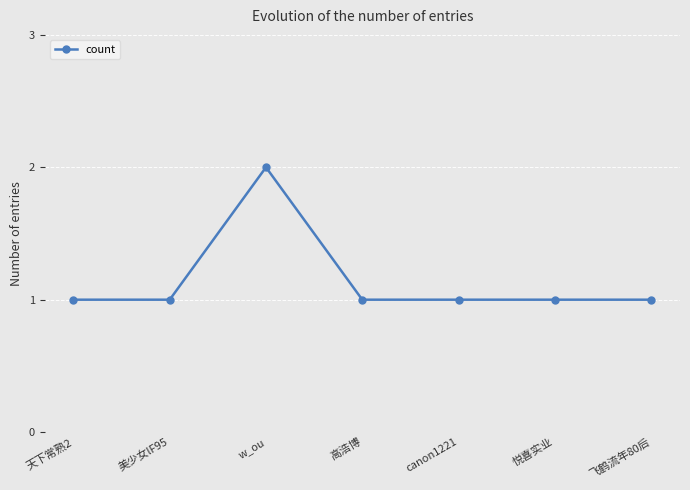

What is the ratio of the value at 飞鹤流年80后 to the value at 天下常熟2?

1.0